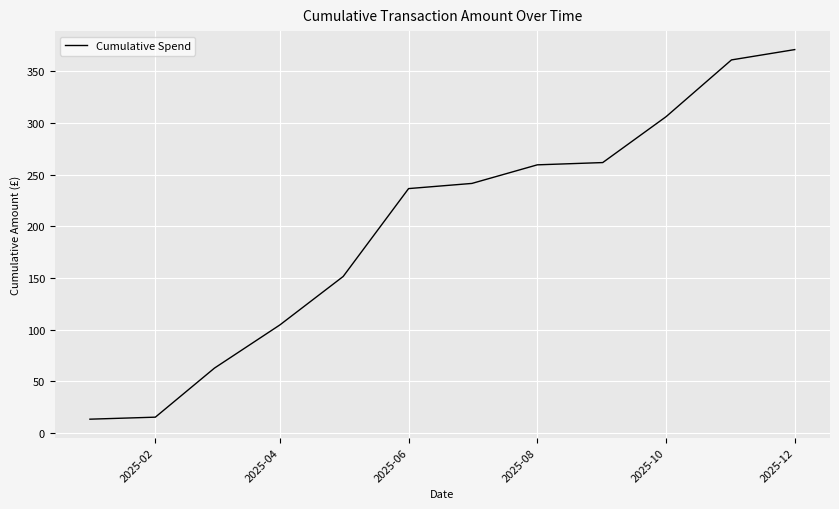

What is the smallest value displayed?

13.2